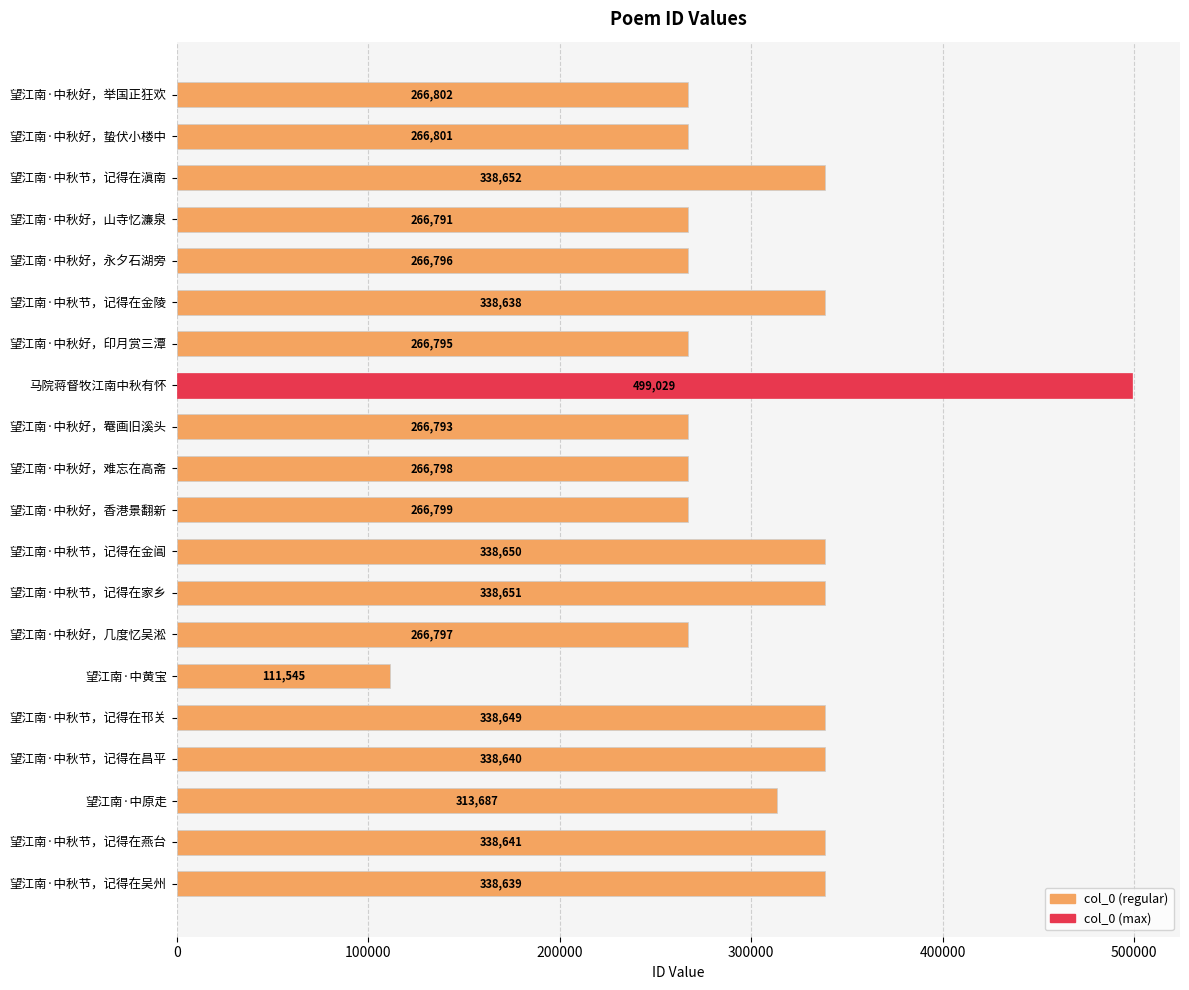

Which label corresponds to the largest value in the chart?

马院蒋督牧江南中秋有怀